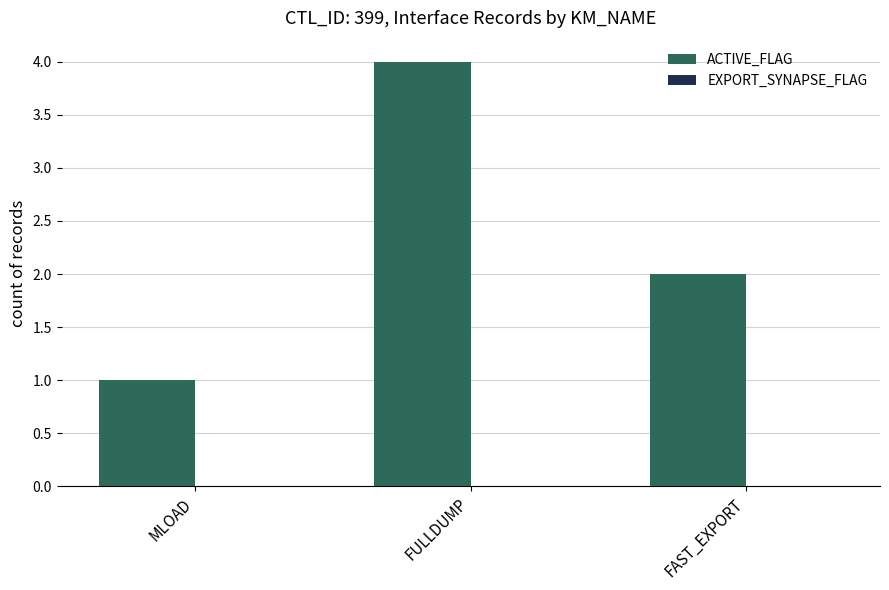

List the labels in order of value, smallest first.

MLOAD, FAST_EXPORT, FULLDUMP